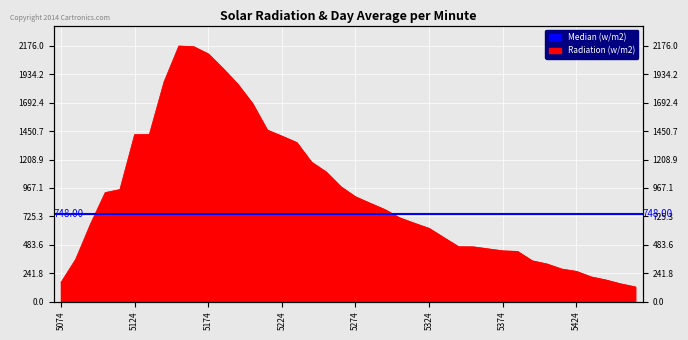

Reading left to right, list all the values displayed in this chart.

163	361	660	928	954	1422	1423	1872	2176	2171	2109	1984	1851	1687	1461	1409	1355	1188	1104	978	892	837	783	713	667	623	544	467	466	449	432	427	347	320	277	257	210	184	151	125